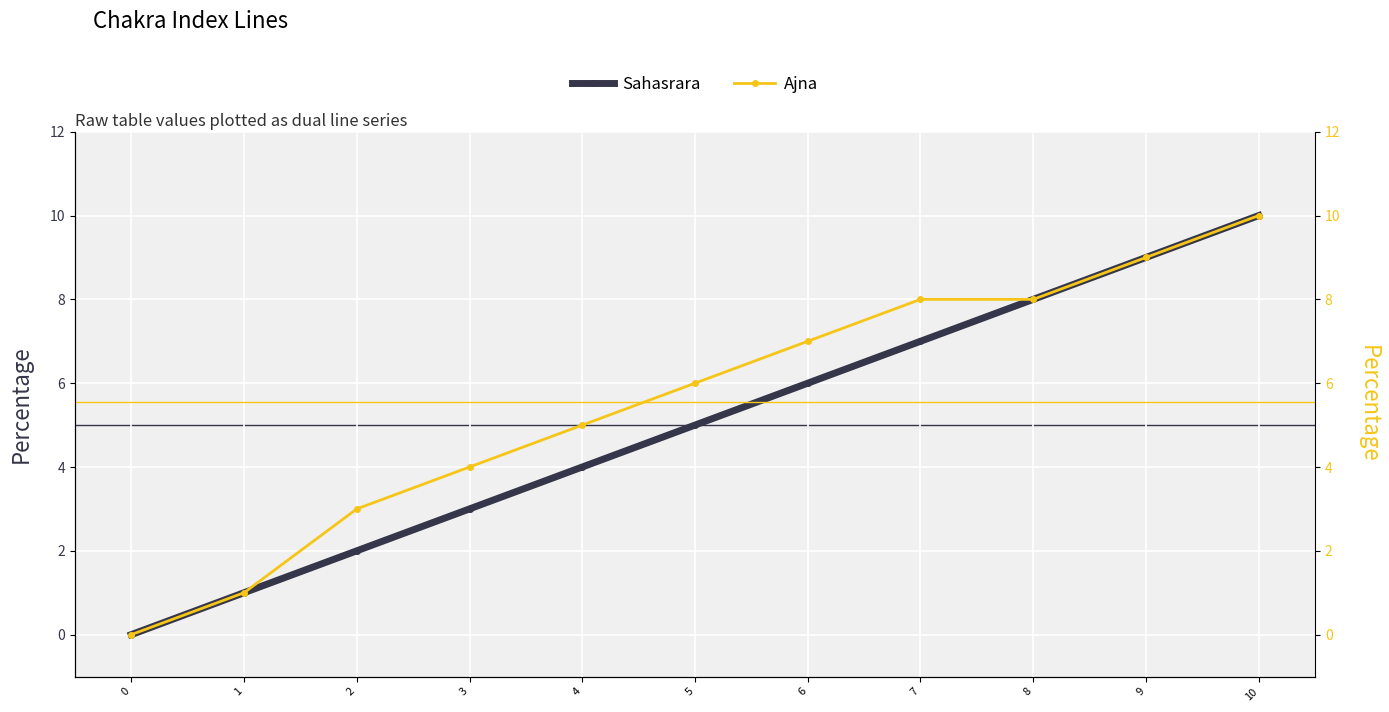

What is the maximum value for Sahasrara?

10